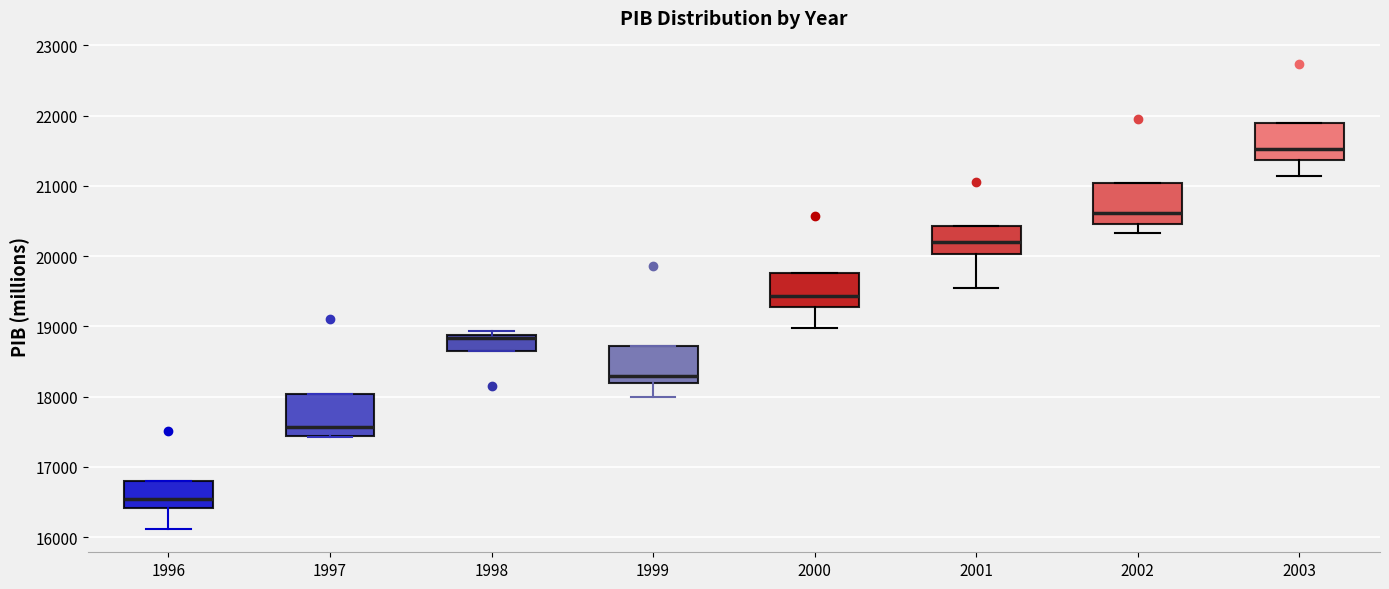

Which box's median line is the highest?

2003